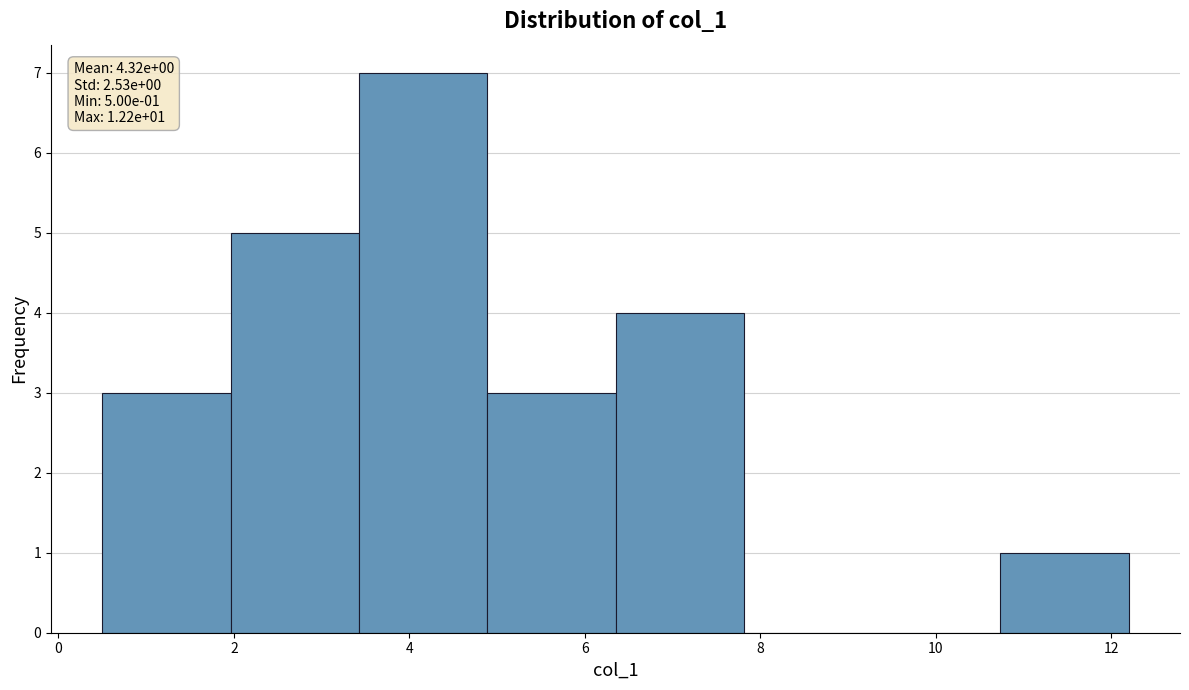

Which range on the x-axis has the tallest bar?

3.4 to 4.8